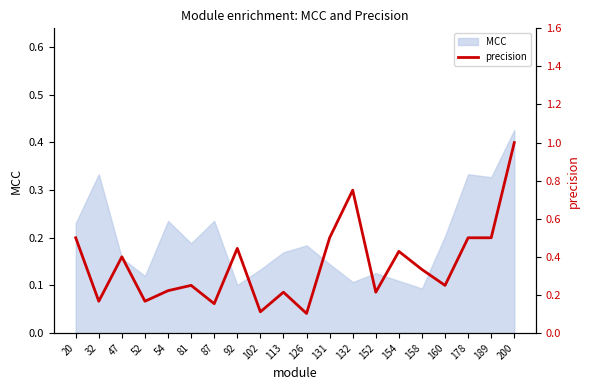

What is the average value?

0.4